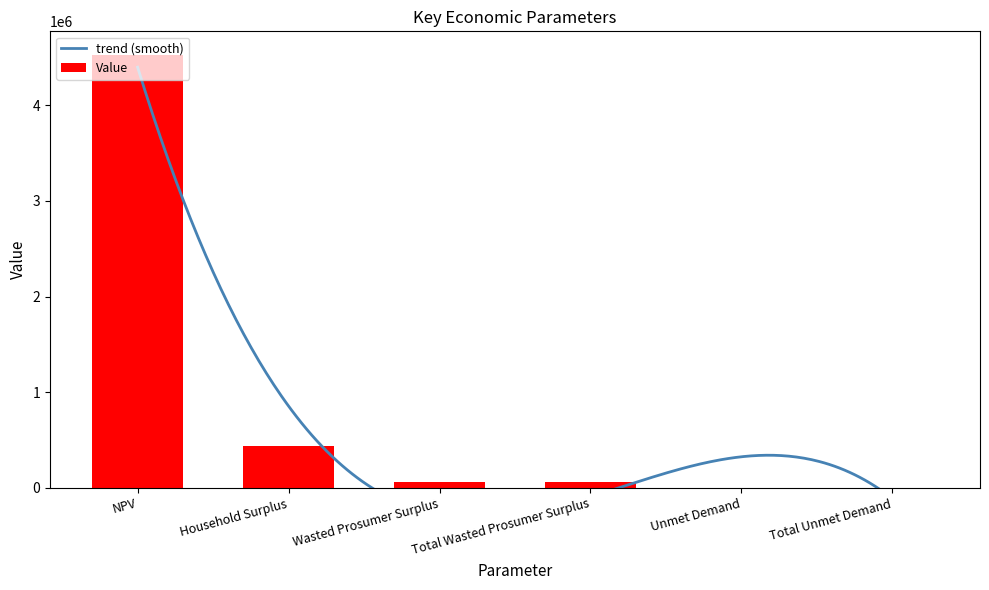

At which category does the chart reach its peak across all series?

NPV